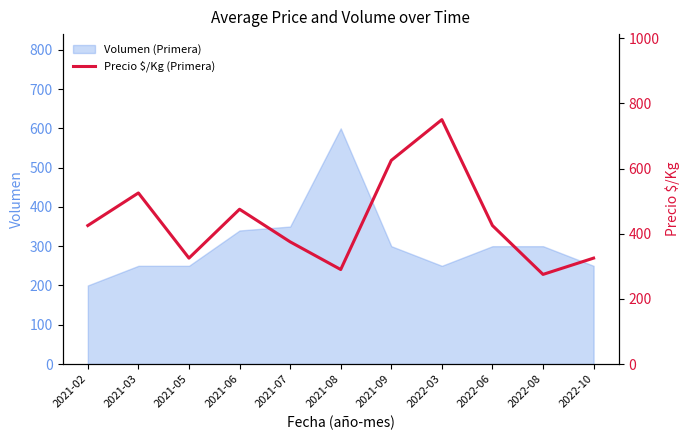

What is the maximum value for Volumen (Primera)?

600